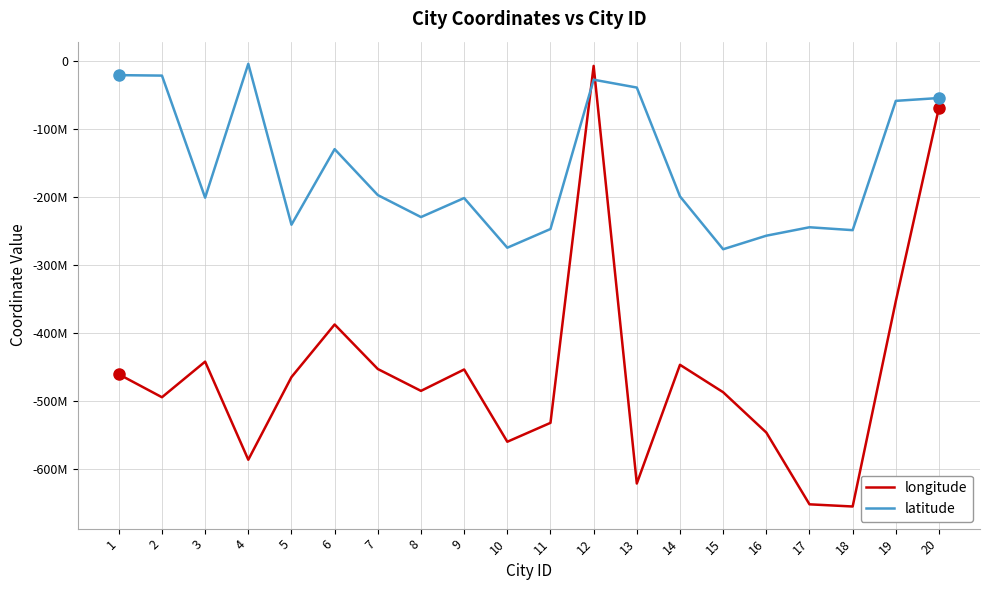

What are all the series names shown in the legend?

longitude, latitude